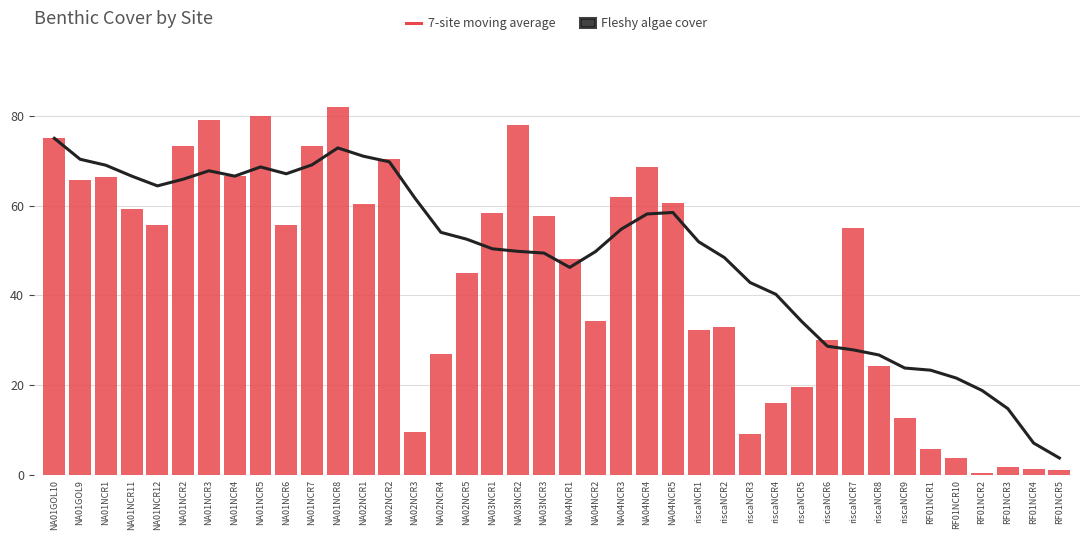

Reading right to left, what are all the values shown in this chart?

7-site moving average: 3.8	7.1	14.8	18.8	21.6	23.3	23.8	26.7	27.9	28.7	34.2	40.2	42.9	48.4	52.0	58.5	58.1	54.8	49.8	46.2	49.4	49.8	50.4	52.5	54.0	61.6	69.8	71.0	72.9	69.1	67.1	68.6	66.6	67.8	65.9	64.4	66.6	69.0	70.3	75.0
Fleshy algae cover: 1.0	1.3	1.7	0.3	3.7	5.7	12.7	24.3	55.0	30.0	19.7	16.0	9.0	33.0	32.3	60.7	68.7	62.0	34.3	48.0	57.7	78.0	58.3	45.0	27.0	9.7	70.3	60.3	82.0	73.3	55.7	80.0	66.7	79.0	73.3	55.7	59.3	66.3	65.7	75.0